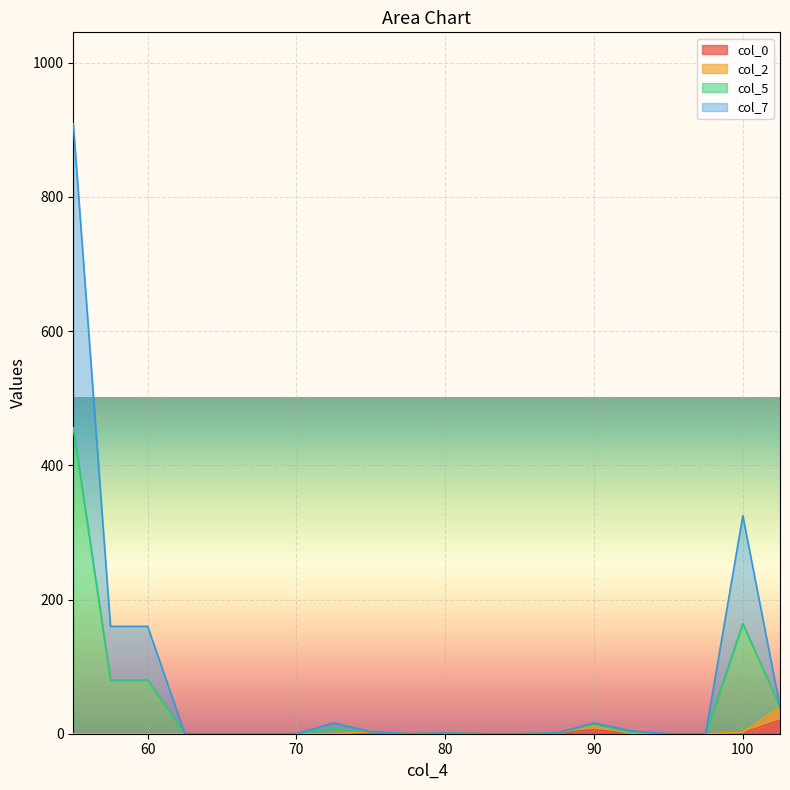

What is the label of the 2nd point from the left?

57.5